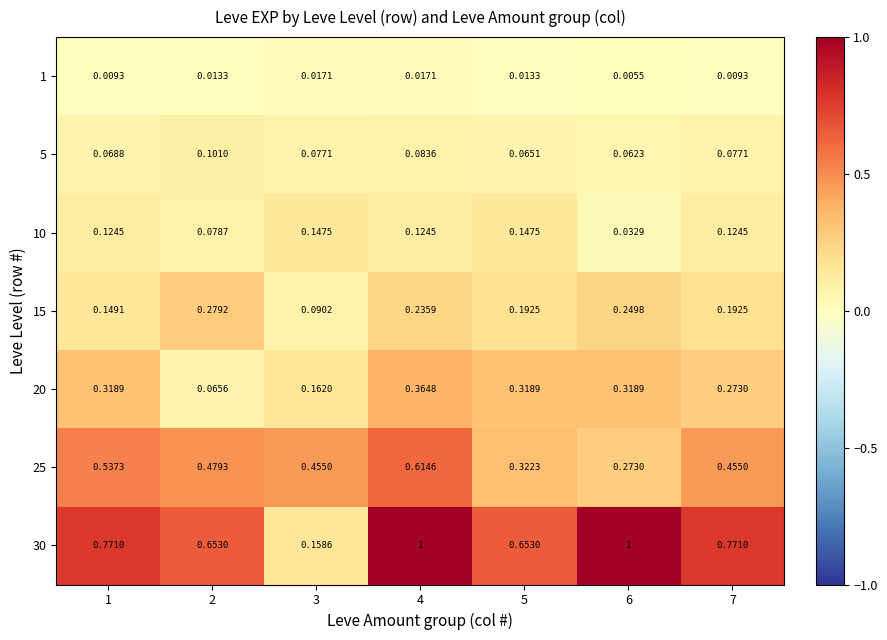

Is the value of 10 at 2 greater than the value of 5 at 4?

No